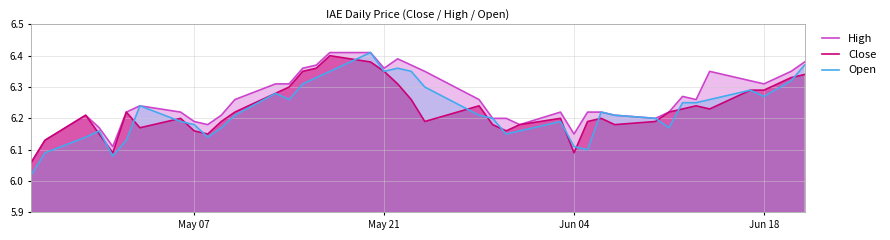

Which series has the largest total across all categories?

High